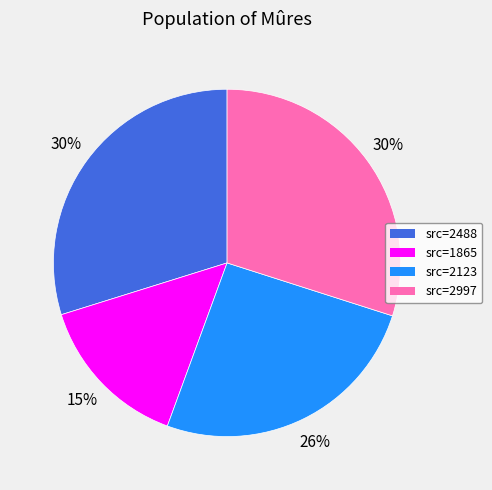

To the nearest percent, what is the average slice percentage?

25%